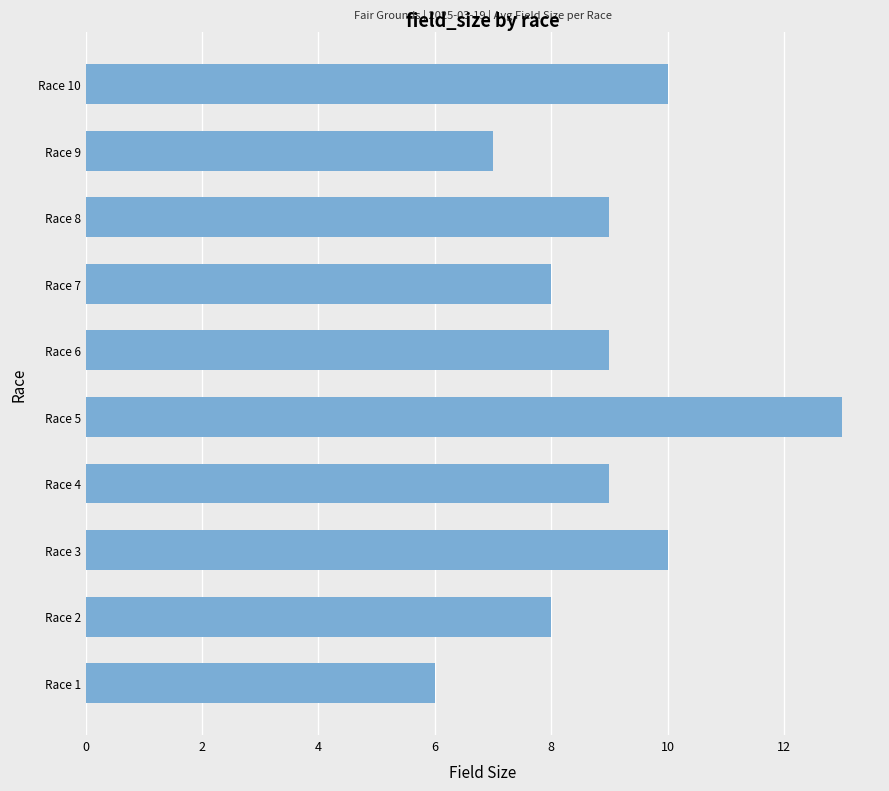

The chart shows a value of 10 at Race 3. True or false?

True